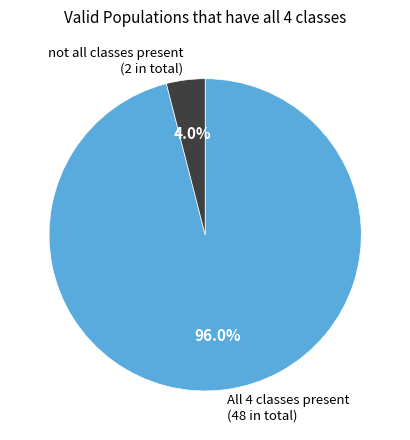

Between All 4 classes present (48 in total) and not all classes present (2 in total), which is larger?

All 4 classes present (48 in total)